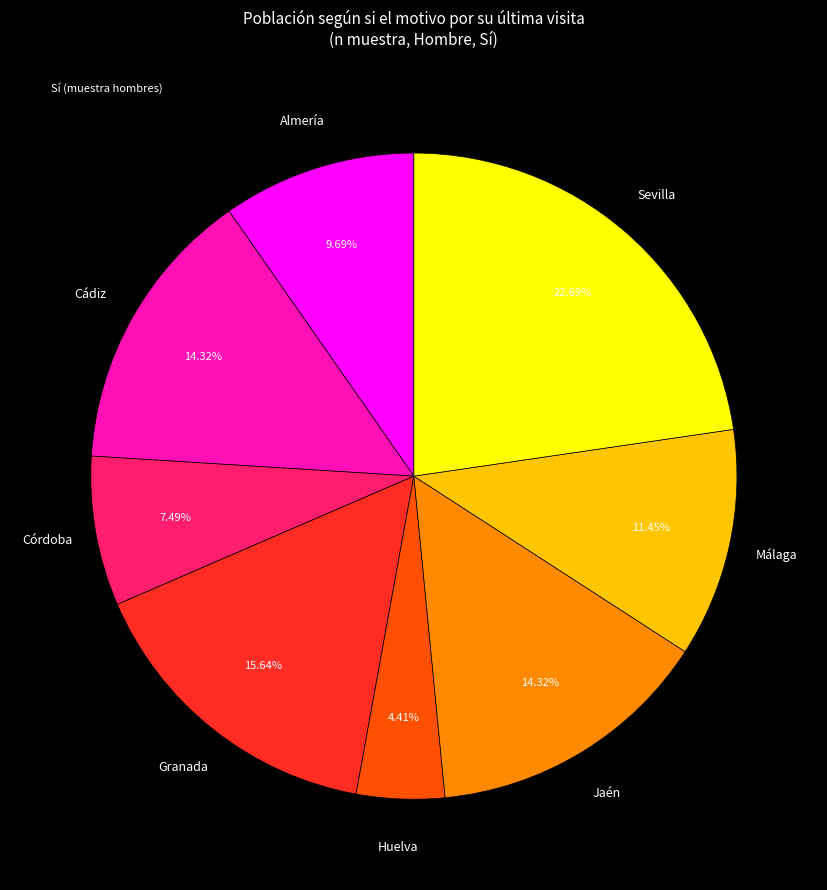

To the nearest percent, what is the difference between the largest and smallest slice percentages?

18%